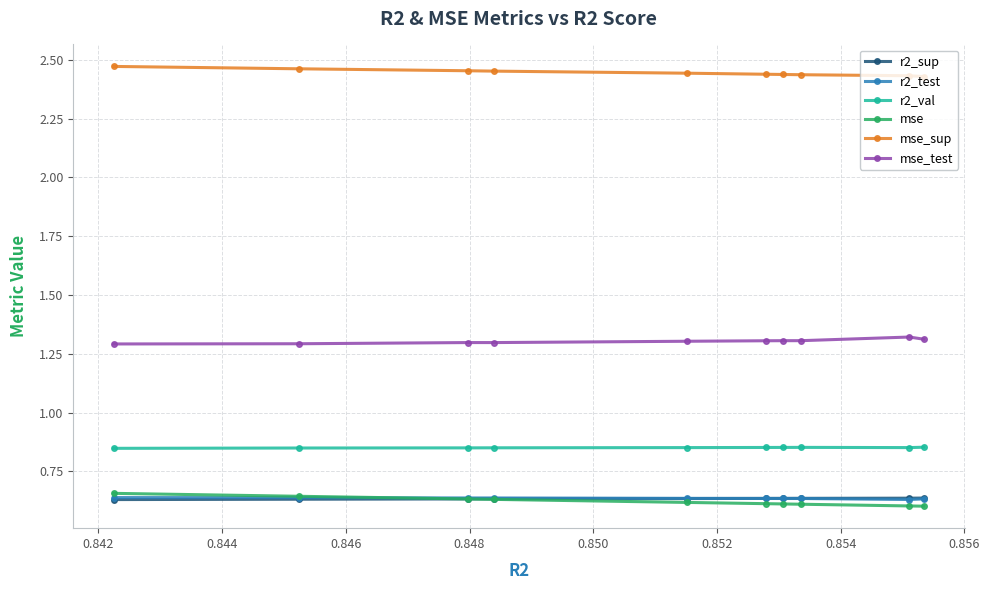

Does the chart have visible grid lines?

Yes